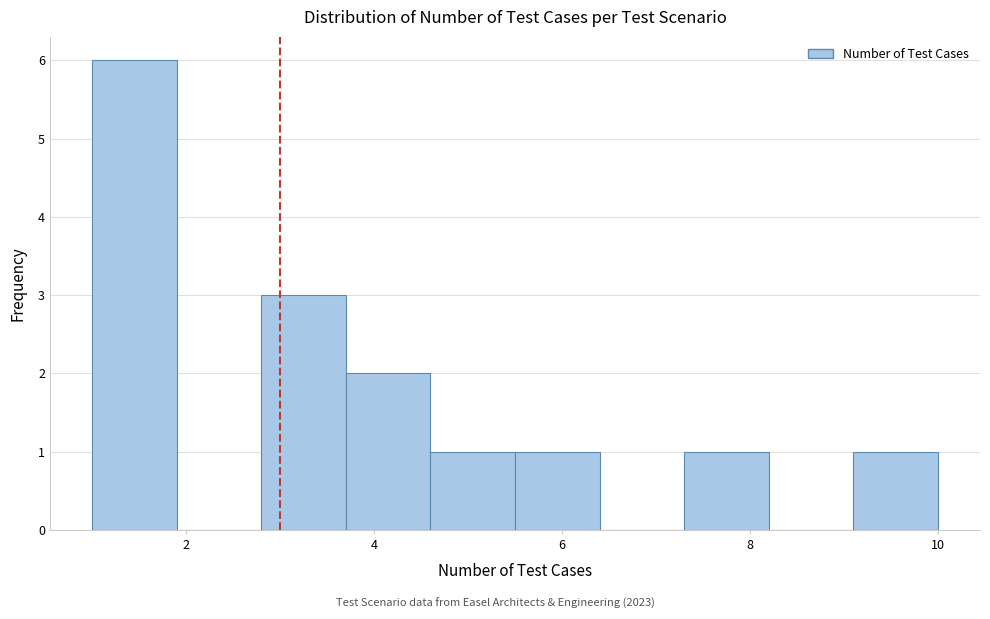

Reading left to right, list every bar in this chart as the range it spans on the x-axis followed by its height. Neither the bar edges nor the heights are printed on the chart, so give them approximately, as read against the axes.

1.0 to 1.9: 6
1.9 to 2.8: 0
2.8 to 3.7: 3
3.7 to 4.6: 2
4.6 to 5.5: 1
5.5 to 6.4: 1
6.4 to 7.3: 0
7.3 to 8.2: 1
8.2 to 9.1: 0
9.1 to 10.0: 1